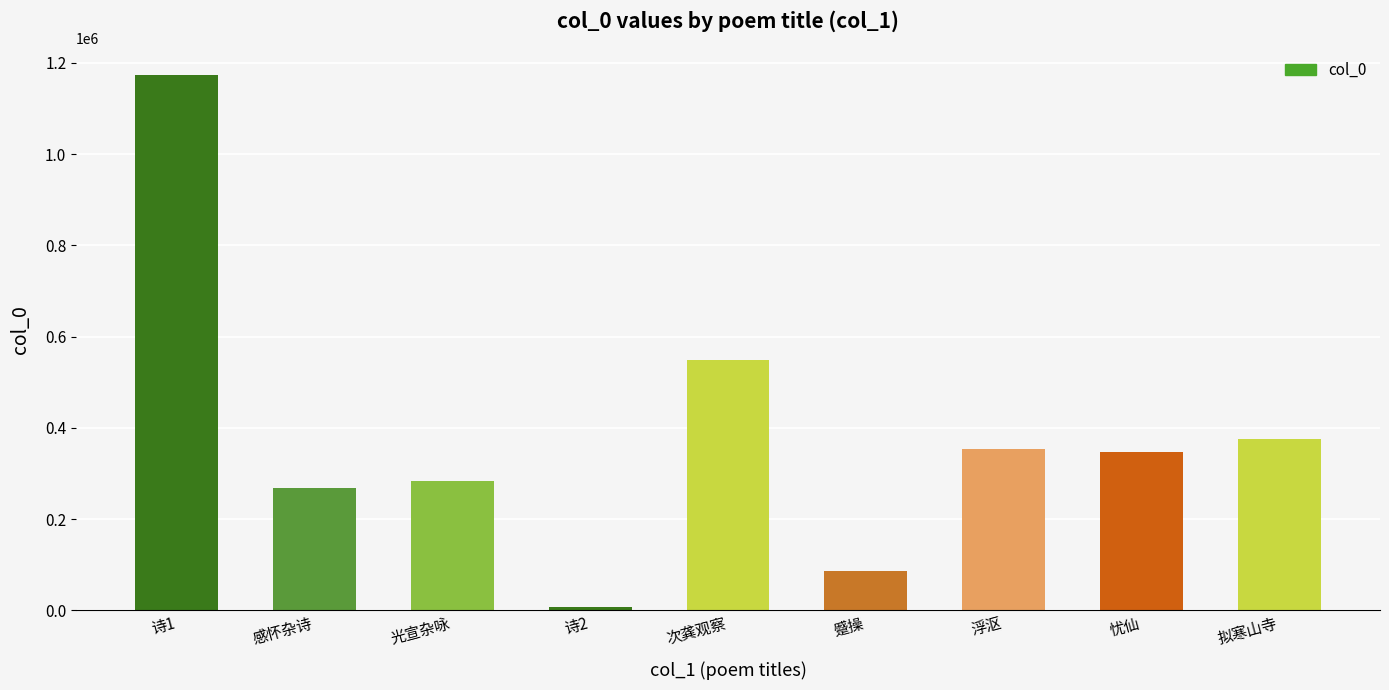

The chart shows a value of 268288 at 感怀杂诗. True or false?

True